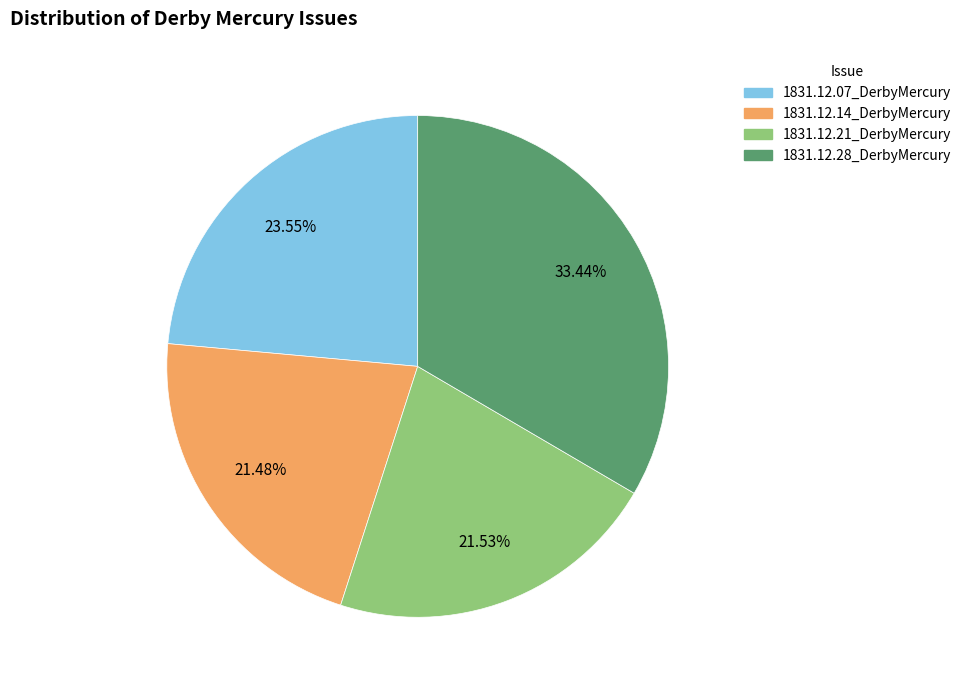

How many slices are in this pie chart?

4